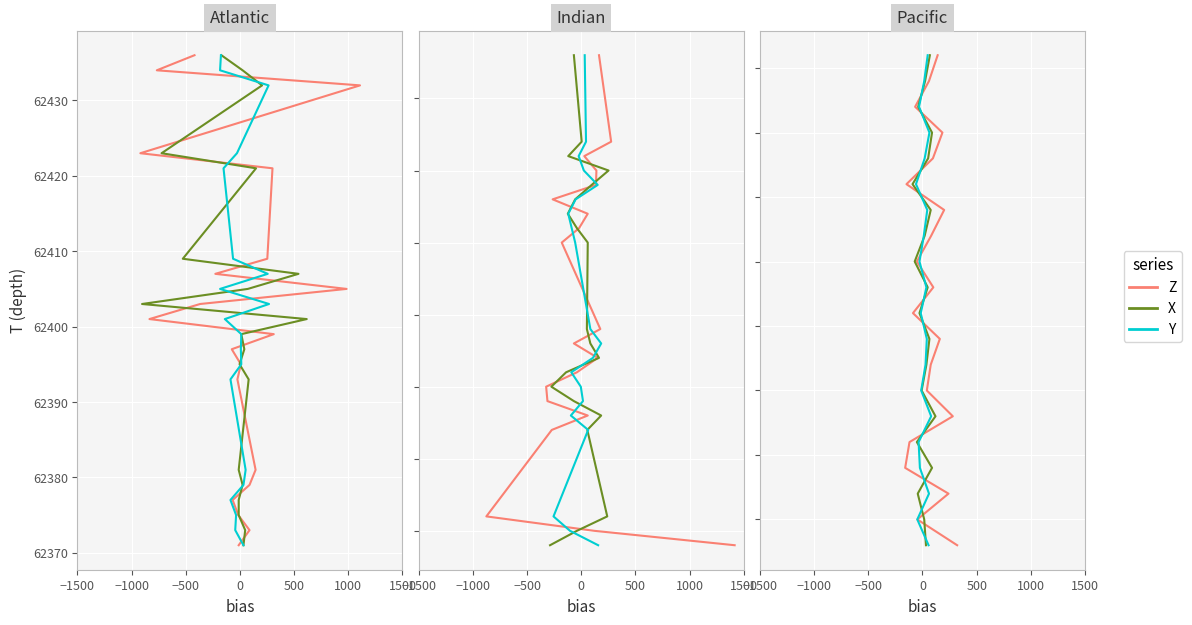

Is the value of Y at 14 greater than the value of X at 18?

No